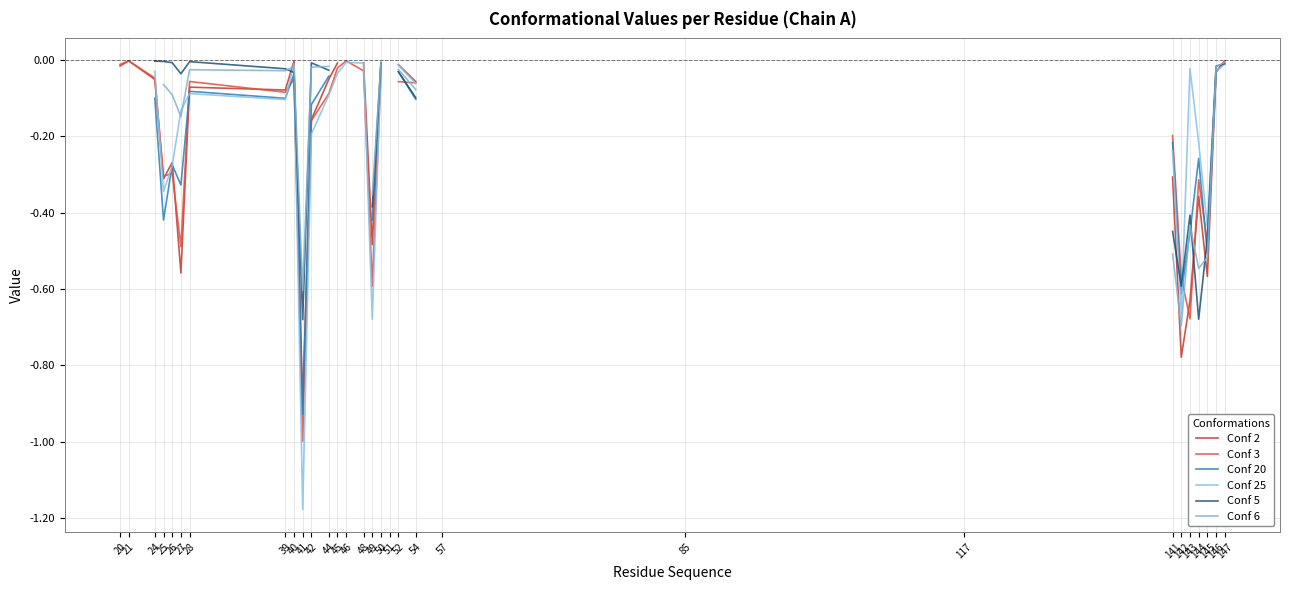

List the series in order of their peak value, highest first.

Conf 3, Conf 20, Conf 25, Conf 5, Conf 6, Conf 2